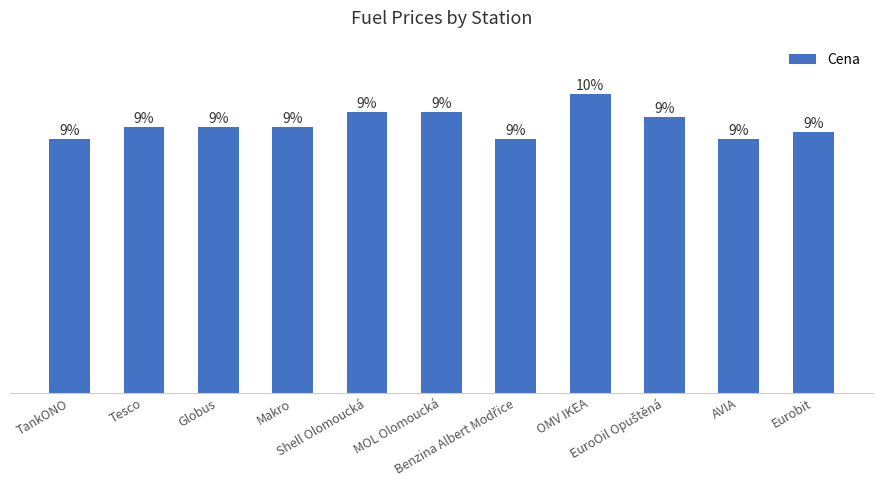

What position from the right is AVIA?

2